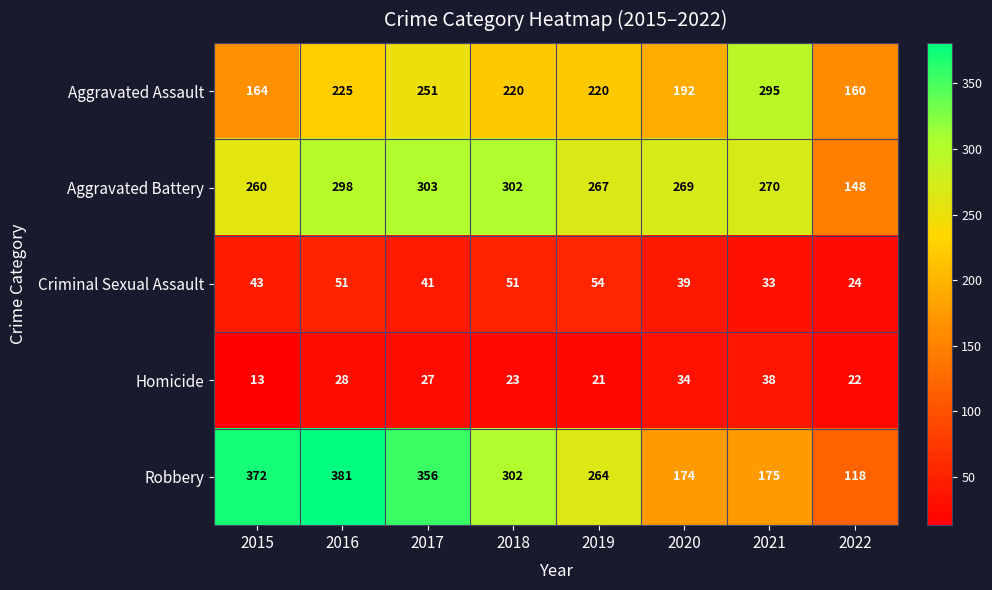

What is the smallest value displayed?

13